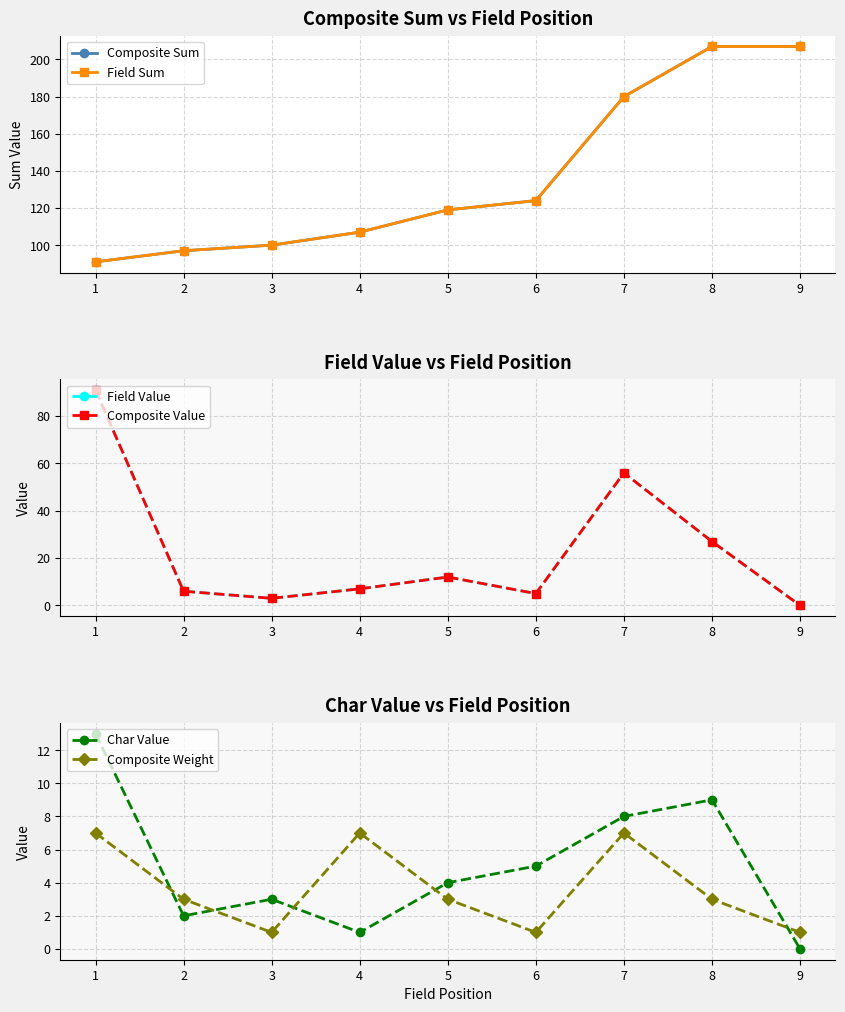

Reading left to right, what are all the values shown in this chart?

Composite Sum: 91	97	100	107	119	124	180	207	207
Field Sum: 91	97	100	107	119	124	180	207	207
Field Value: 91	6	3	7	12	5	56	27	0
Composite Value: 91	6	3	7	12	5	56	27	0
Char Value: 13	2	3	1	4	5	8	9	0
Composite Weight: 7	3	1	7	3	1	7	3	1